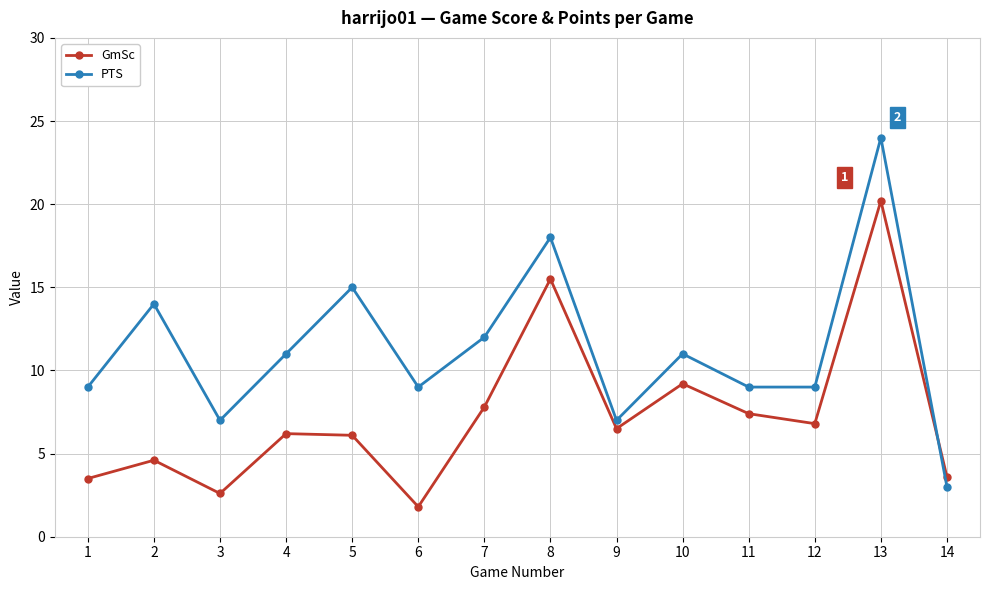

True or false: PTS has a value of 11.7 at 9.

False